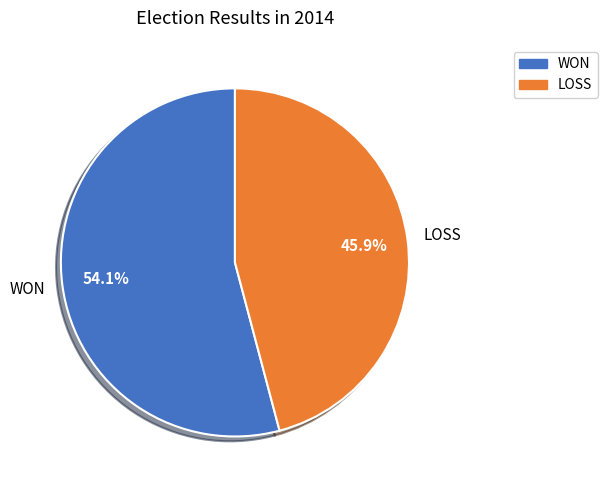

How many segments does this pie chart have?

2